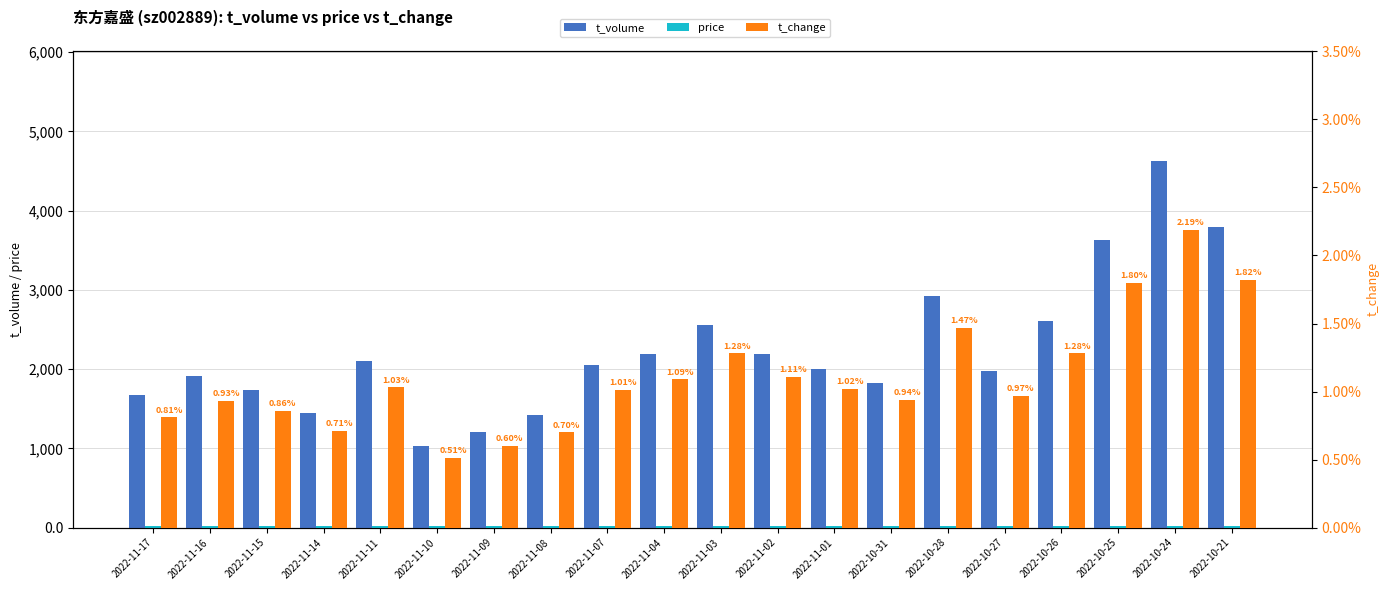

Is it true that price equals 22.0 at 2022-11-01?

True